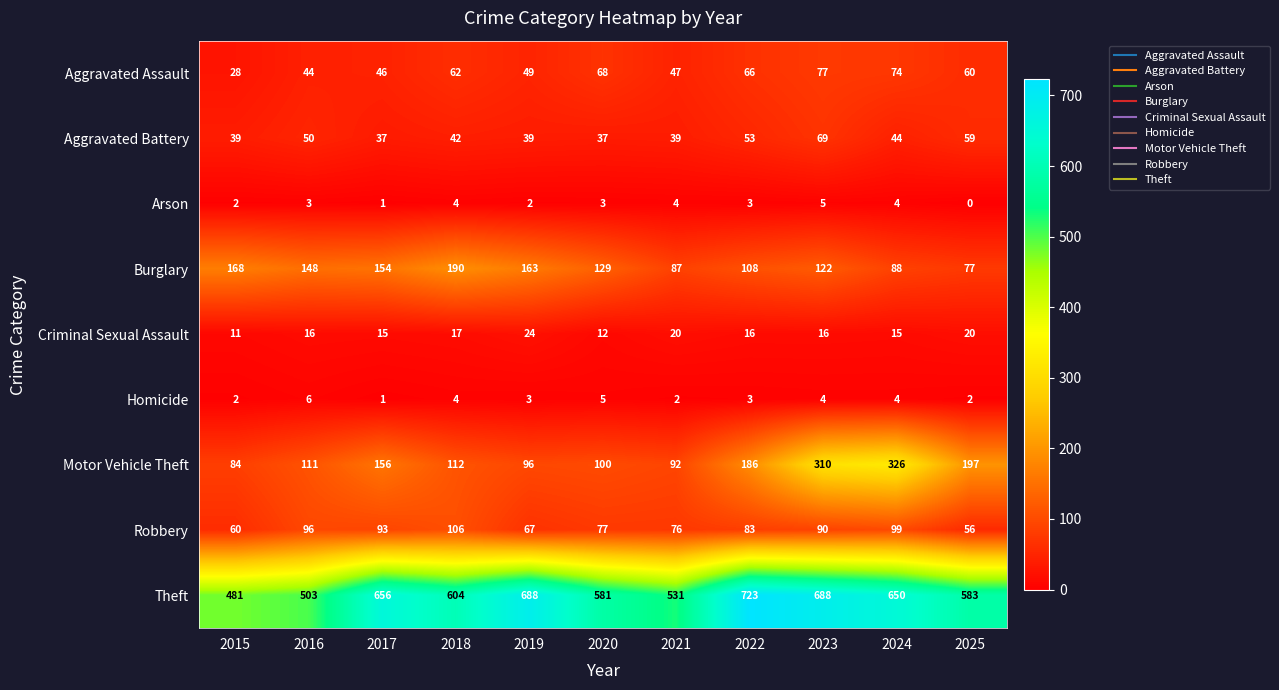

The Arson series shows 5 at 2022. True or false?

False